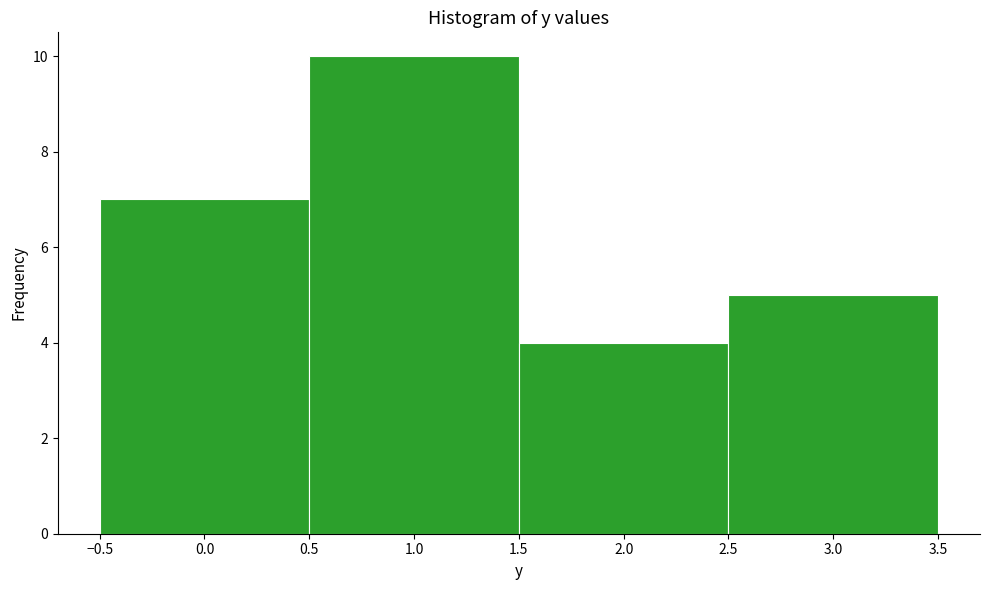

Reading left to right, list every bar in this chart as the range it spans on the x-axis followed by its height. The values are not printed on the chart, so give them approximately, as read against the axis.

-0.5 to 0.5: 7
0.5 to 1.5: 10
1.5 to 2.5: 4
2.5 to 3.5: 5